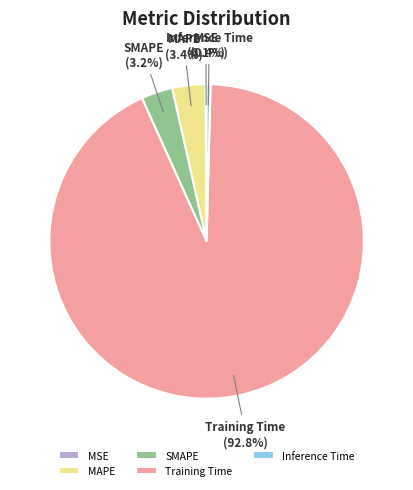

Does Inference Time represent more than half of the total?

No